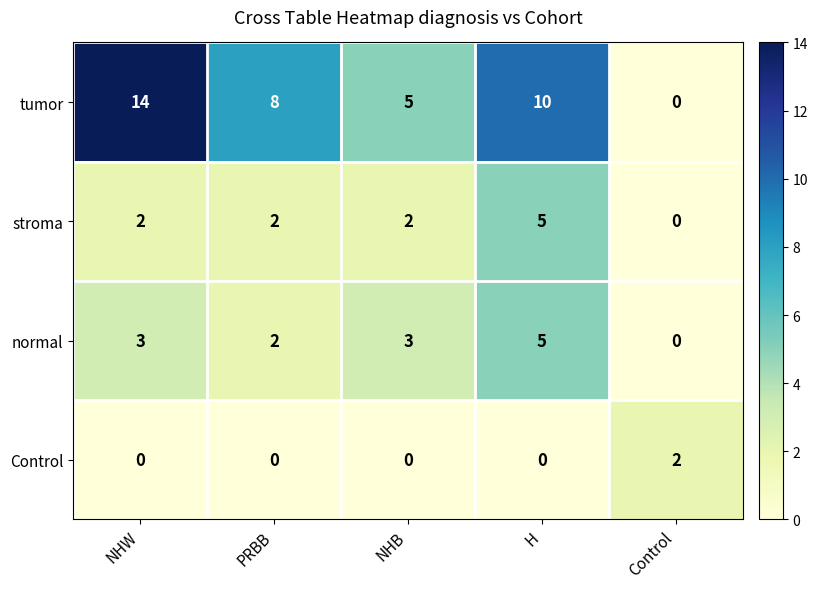

What is the difference between the tumor values at H and NHW?

4